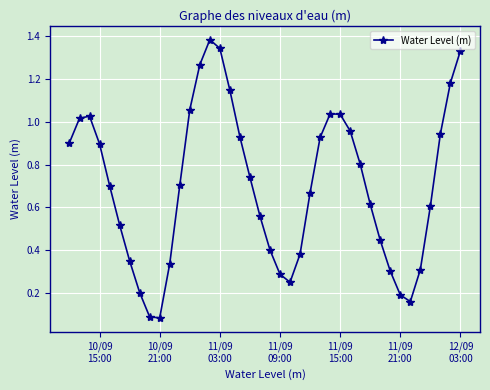

True or false: there are more than 0 points higher than both neighbors.

True